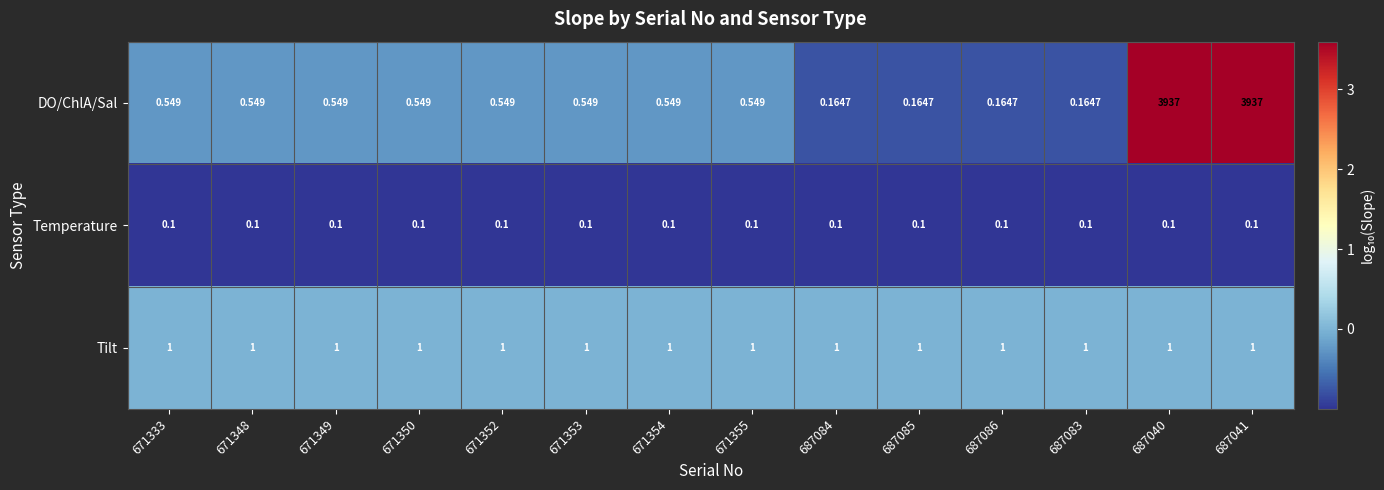

Rank the series at 671333 from highest to lowest value.

Tilt, DO/ChlA/Sal, Temperature